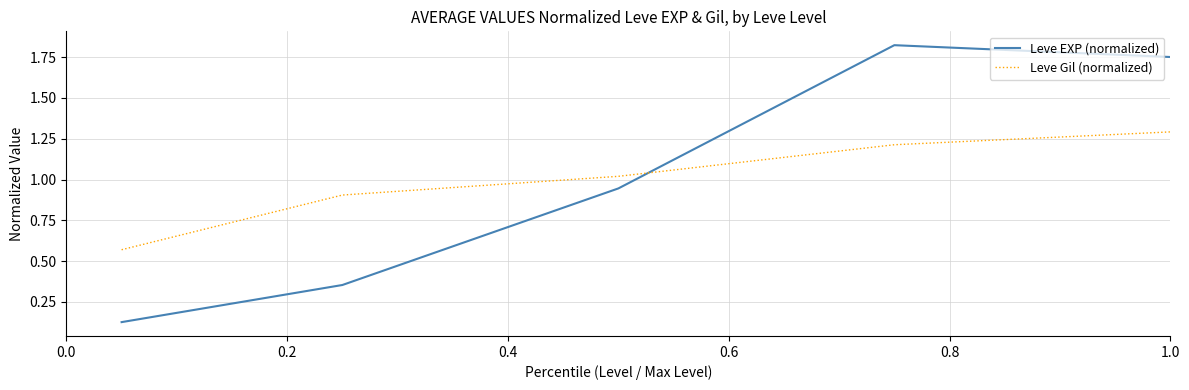

After their last crossing, which series has the higher values: Leve Gil (normalized) or Leve EXP (normalized)?

Leve EXP (normalized)